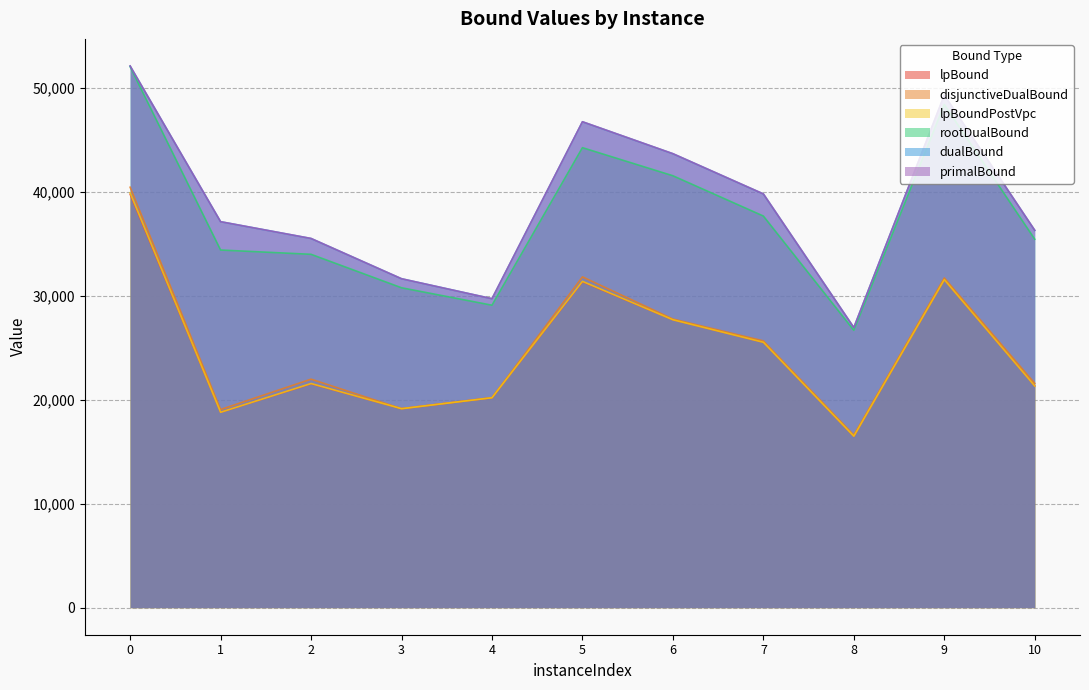

True or false: rootDualBound and disjunctiveDualBound intersect in this chart.

False